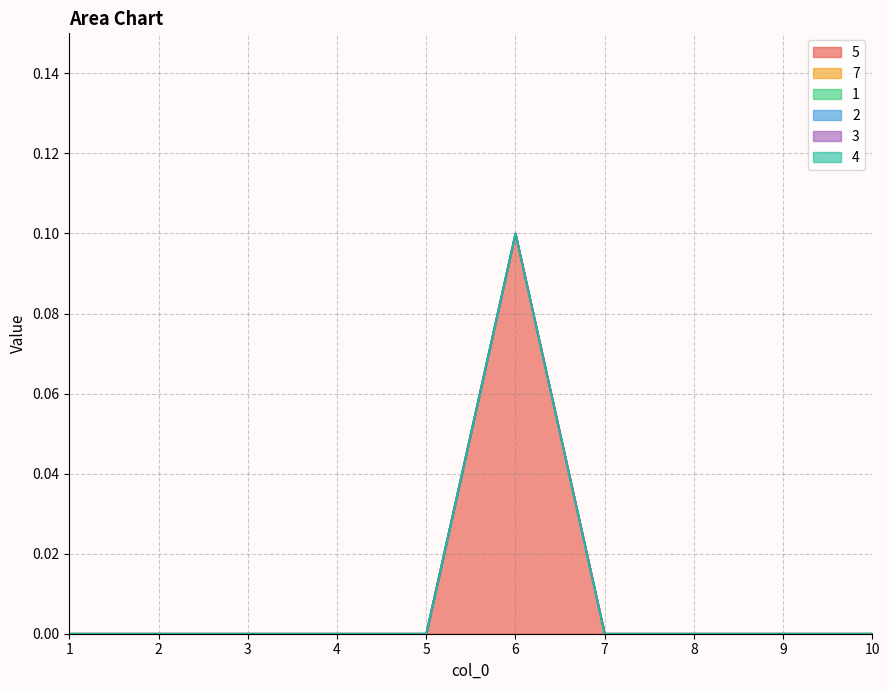

Does the chart have visible grid lines?

Yes